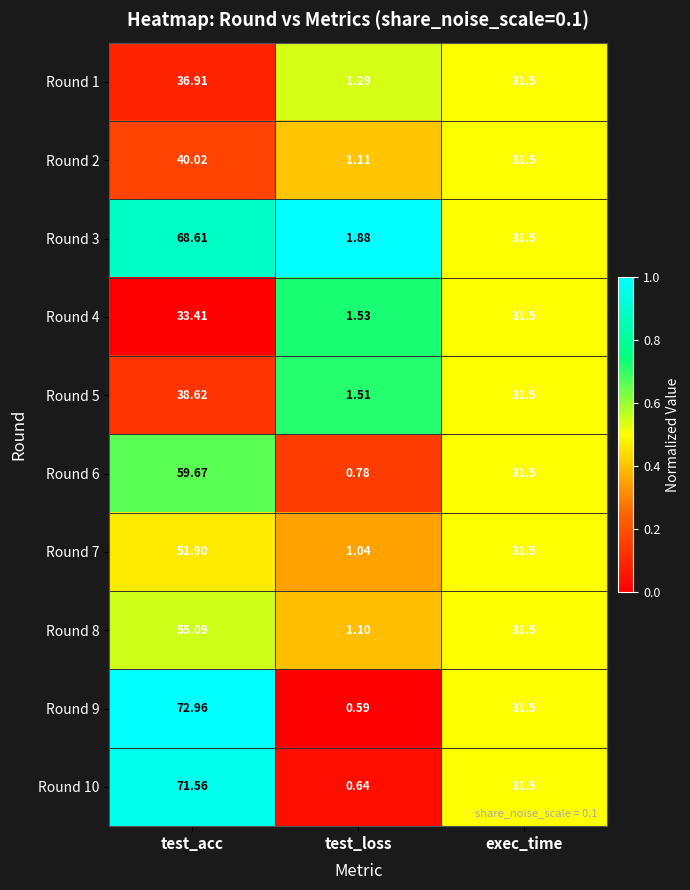

Which category has the lowest value in the Round 10 series?

test_loss